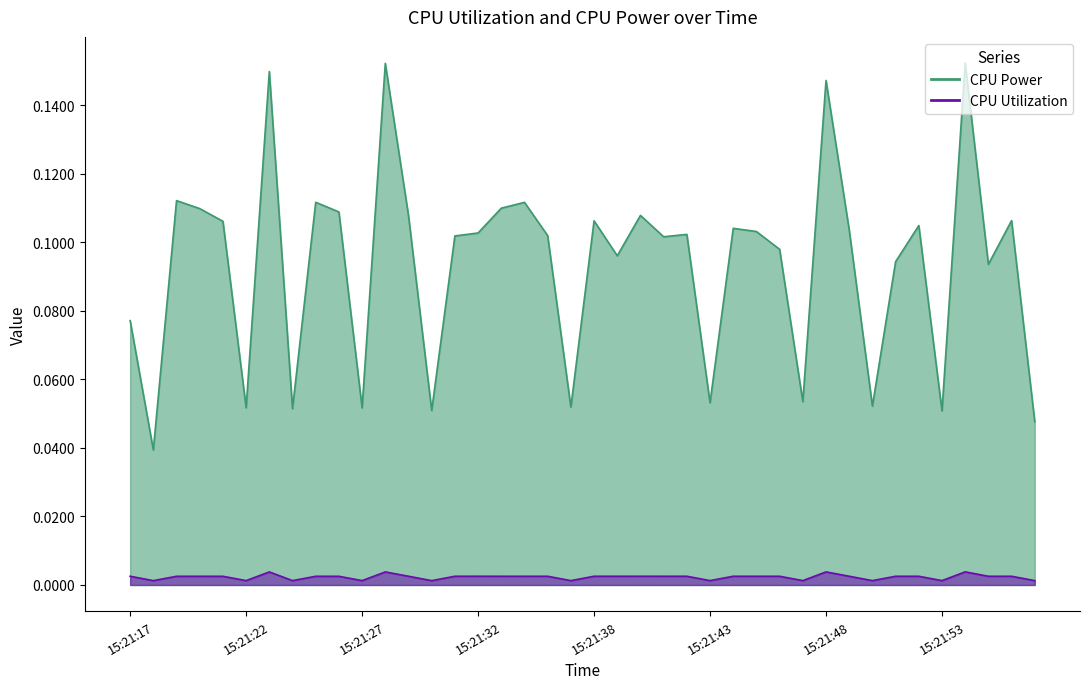

True or false: CPU Utilization and CPU Power cross at least once.

False